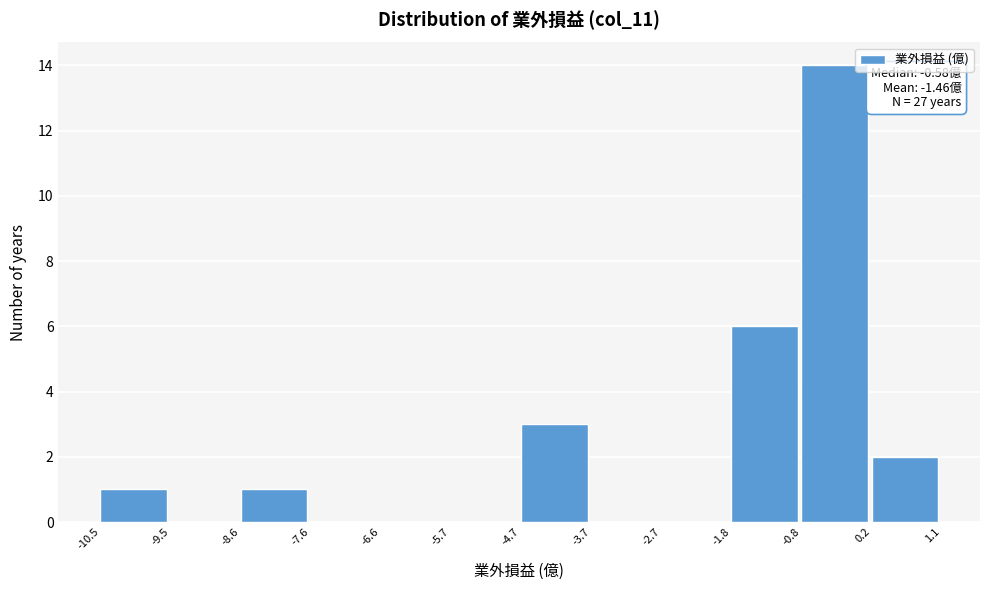

Which range on the x-axis has the tallest bar?

-0.8 to 0.2